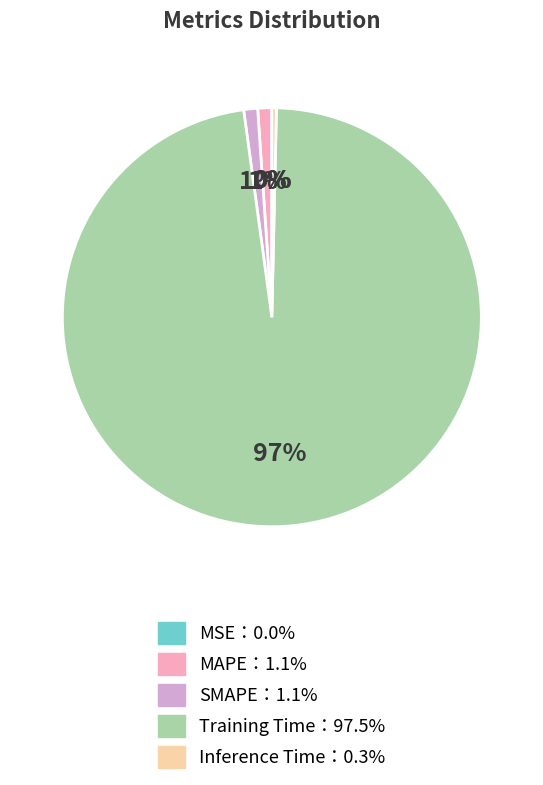

Is there any slice that represents more than half of the pie?

Yes